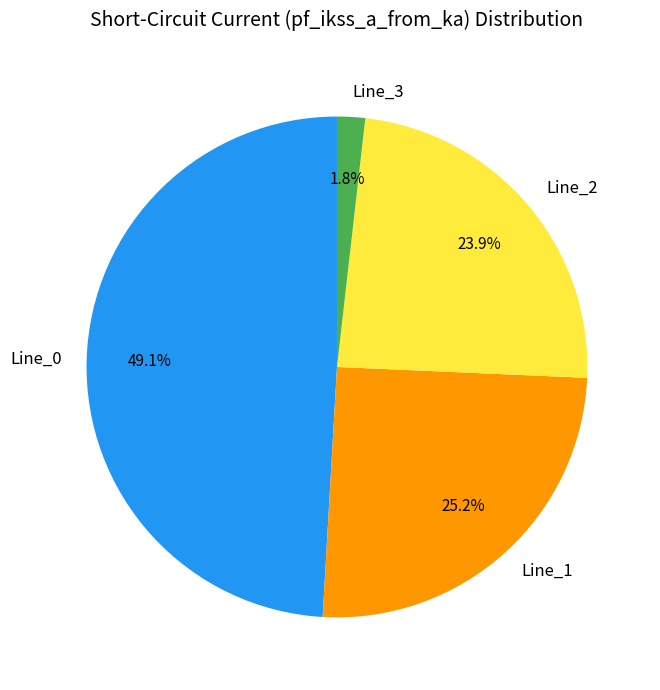

What portion of the pie excludes Line_2?

76.1%